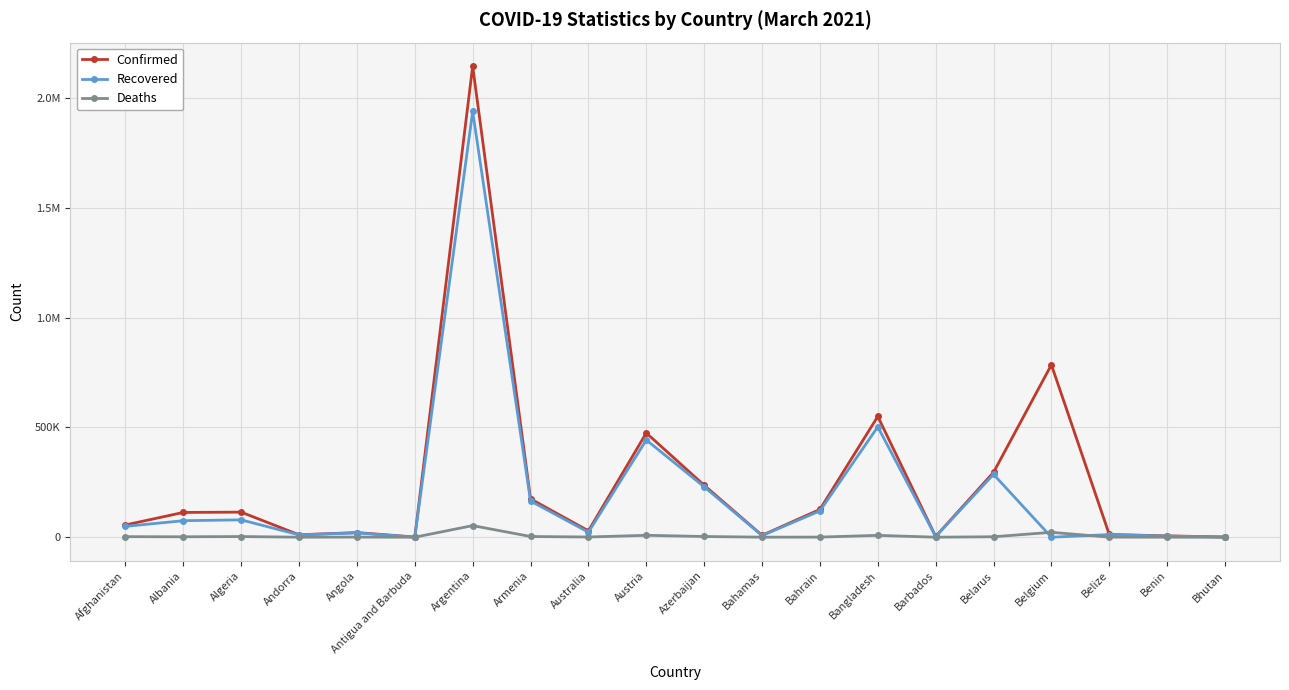

Where does the Recovered series first go above 49378?

Albania